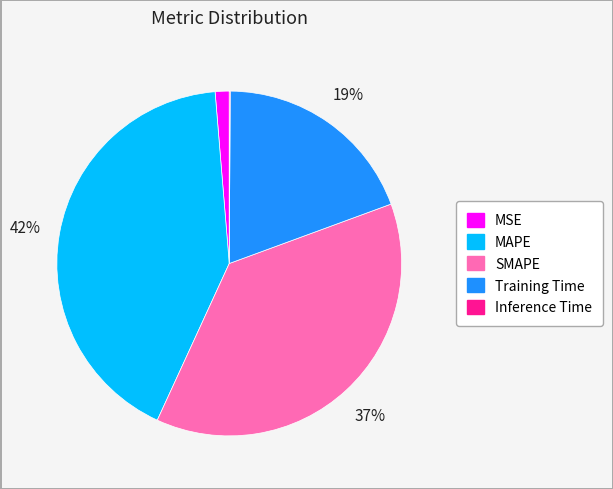

Does any single category account for the majority?

No